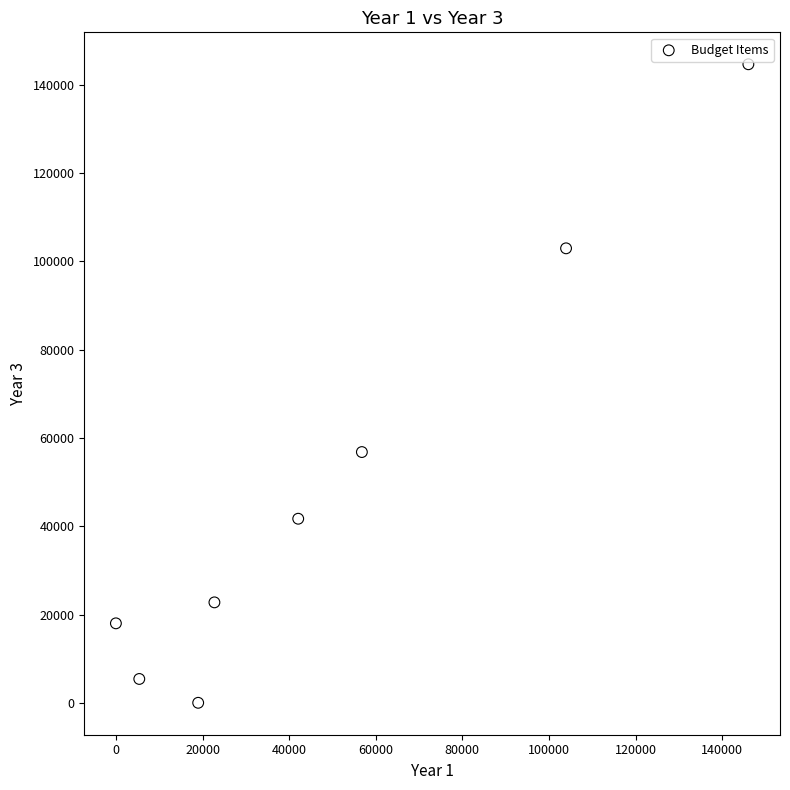

What Y value in the scatter plot is closest to 72322?

56800.0